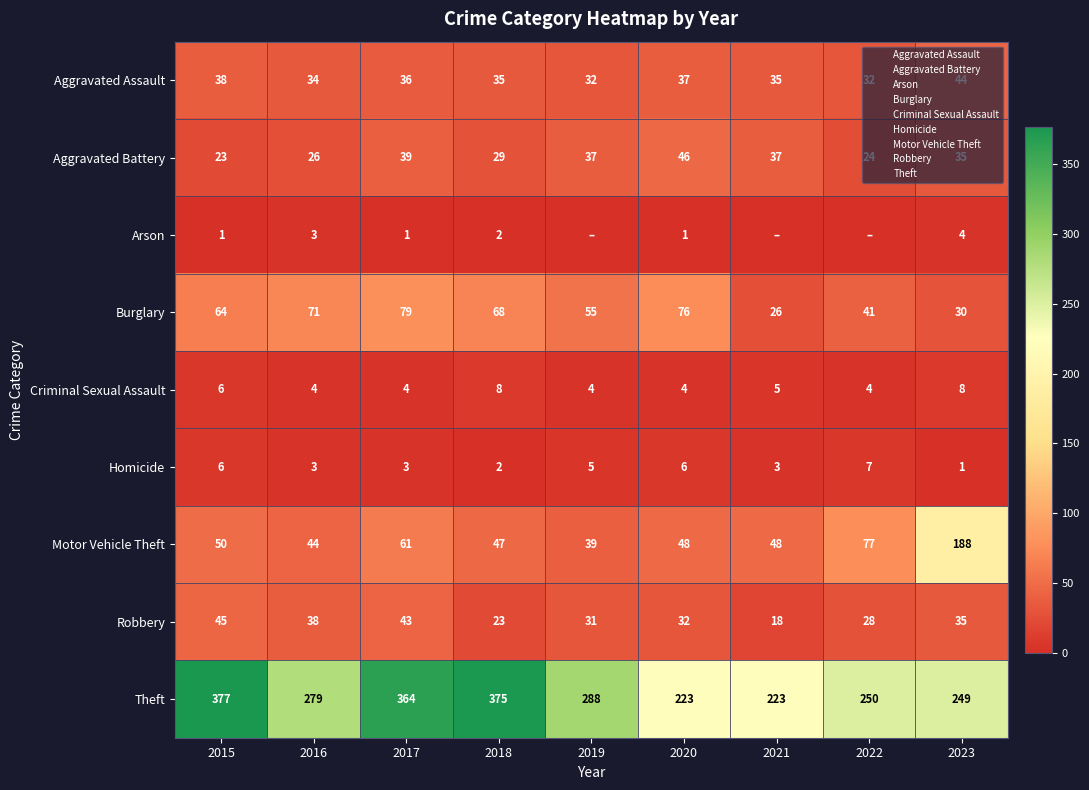

Is the value of Theft at 2016 greater than the value of Motor Vehicle Theft at 2015?

Yes